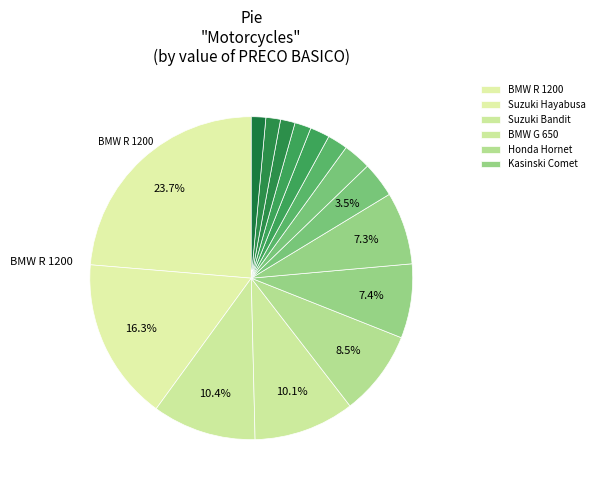

How many slices are in this pie chart?

15